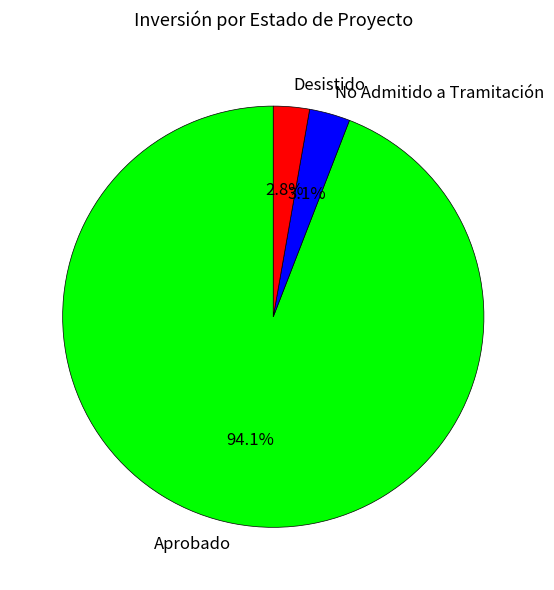

Which category has the biggest portion of the pie?

Aprobado